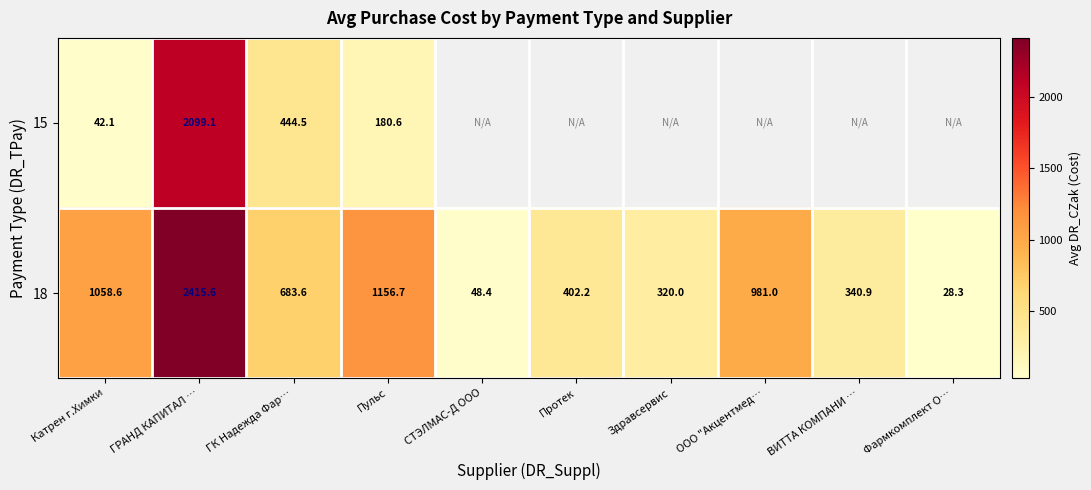

At which label does 18 reach its peak?

ГРАНД КАПИТАЛ …